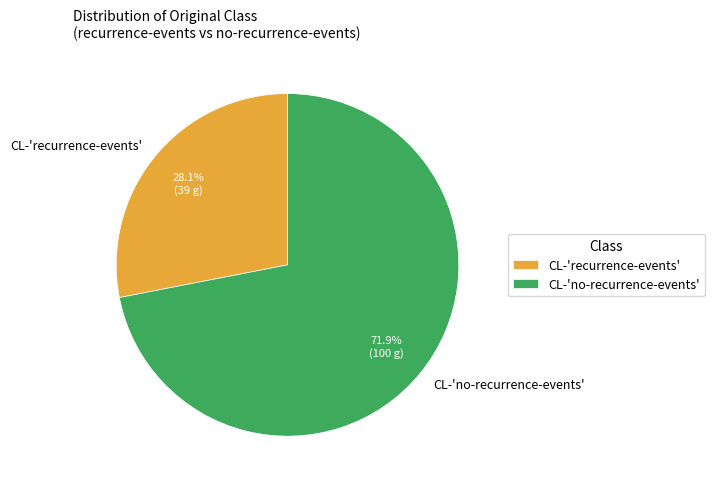

What is the smallest slice in the pie chart?

CL-'recurrence-events'